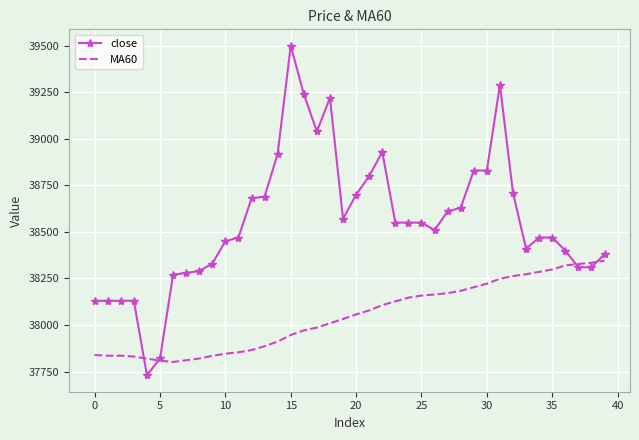

At how many categories does at least one series exceed 38494?

21